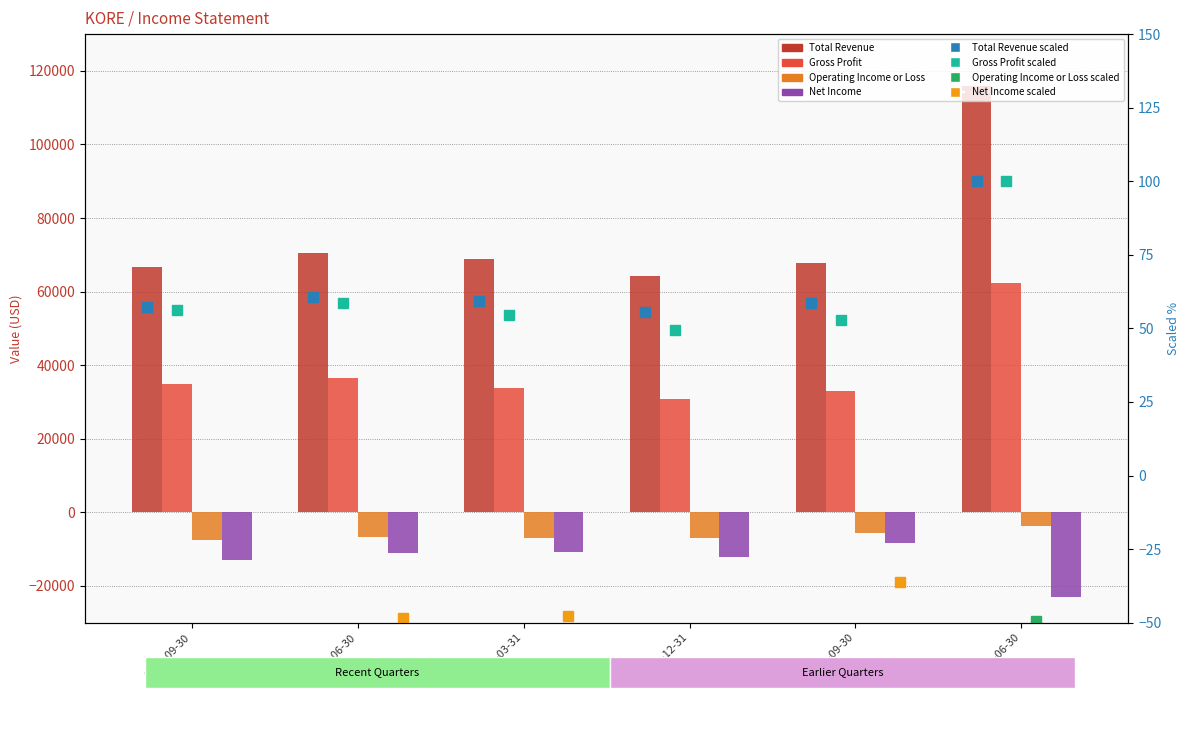

Reading right to left, transcribe all the data shown in this chart.

Total Revenue: 116000	67900	64300	68900	70400	66600
Gross Profit: 62300	32900	30800	33900	36500	35000
Operating Income or Loss: -3700	-5500	-6900	-6900	-6700	-7500
Net Income: -22900	-8300	-12000	-10900	-11100	-13000